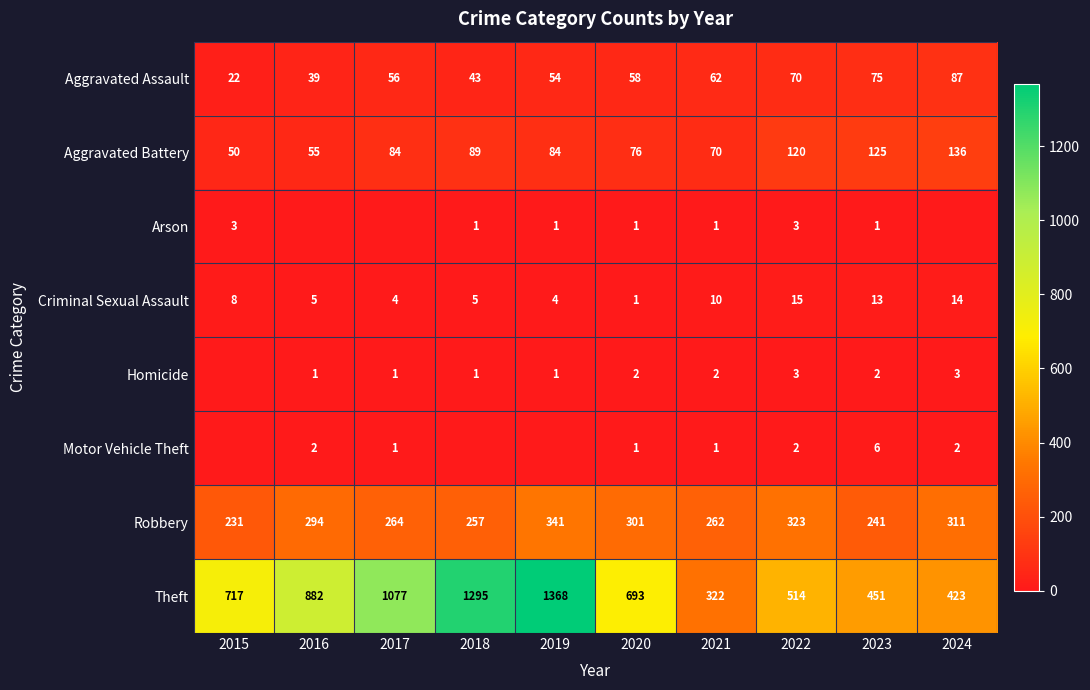

The value of Criminal Sexual Assault at 2016 is 5. True or false?

True